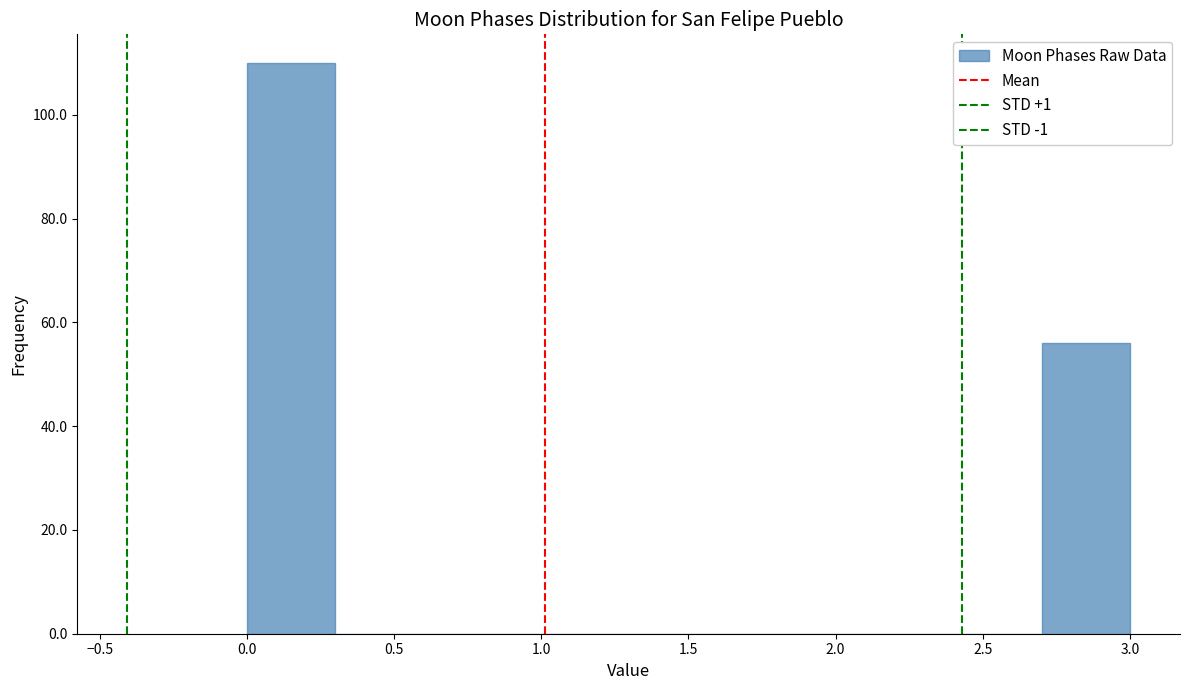

How tall is the bar that spans 0.0 to 0.3 on the x-axis? The values are not printed on the chart, so give them approximately, as read against the axis.

110